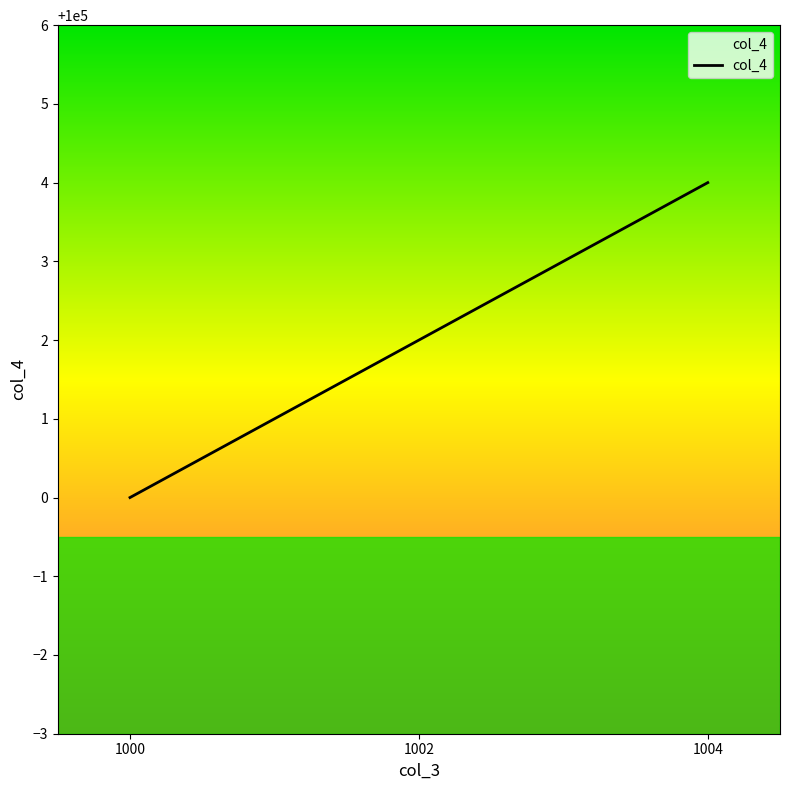

Does the chart have visible grid lines?

No